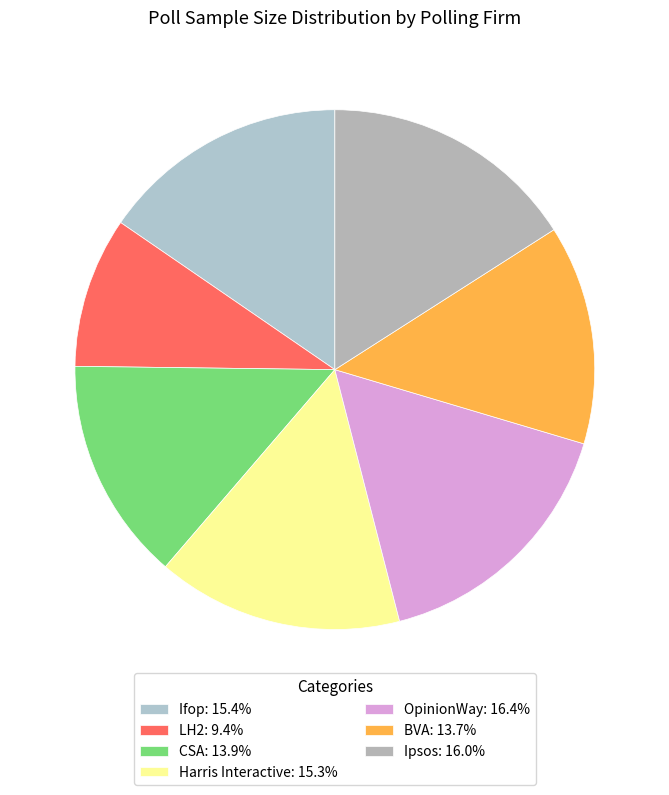

How many segments does this pie chart have?

7